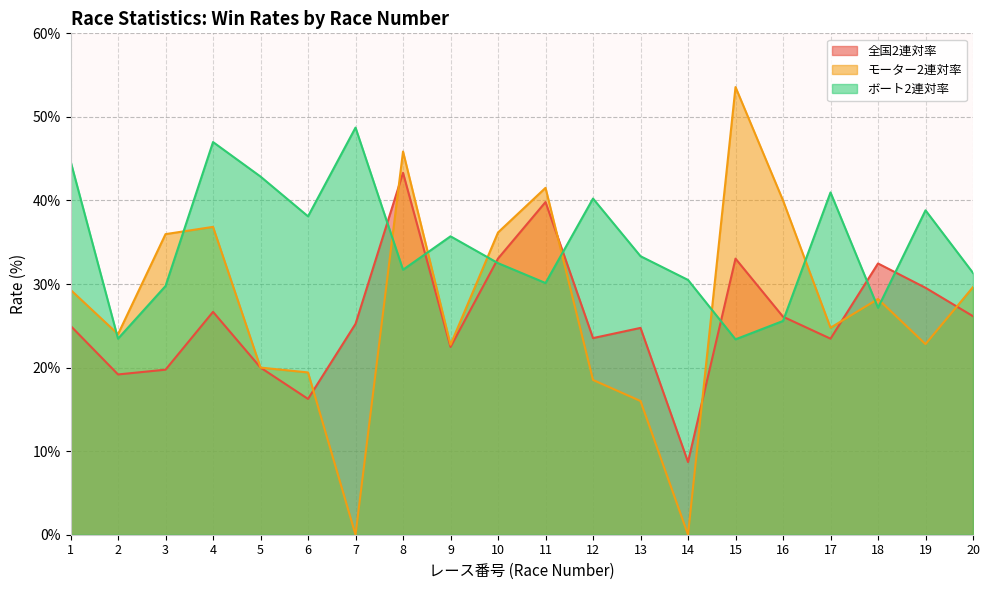

What is the highest value of the 全国2連対率 series?

43.3